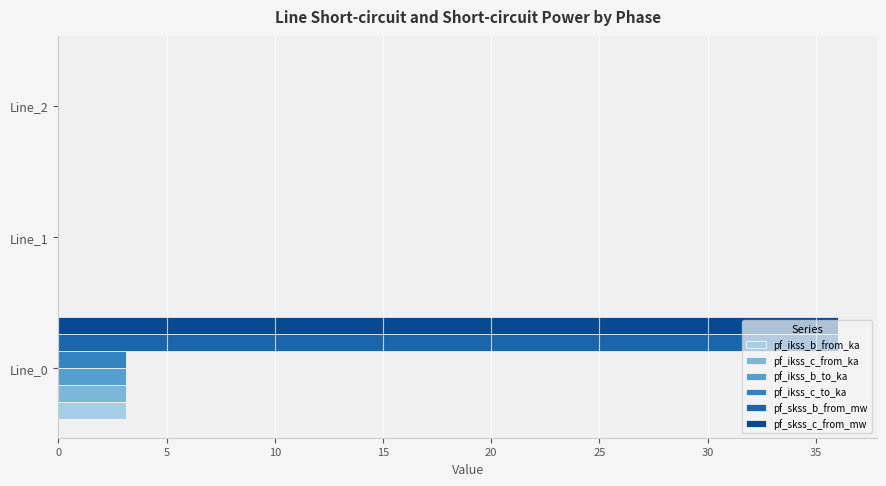

What is the total value across all series at Line_0?

84.5